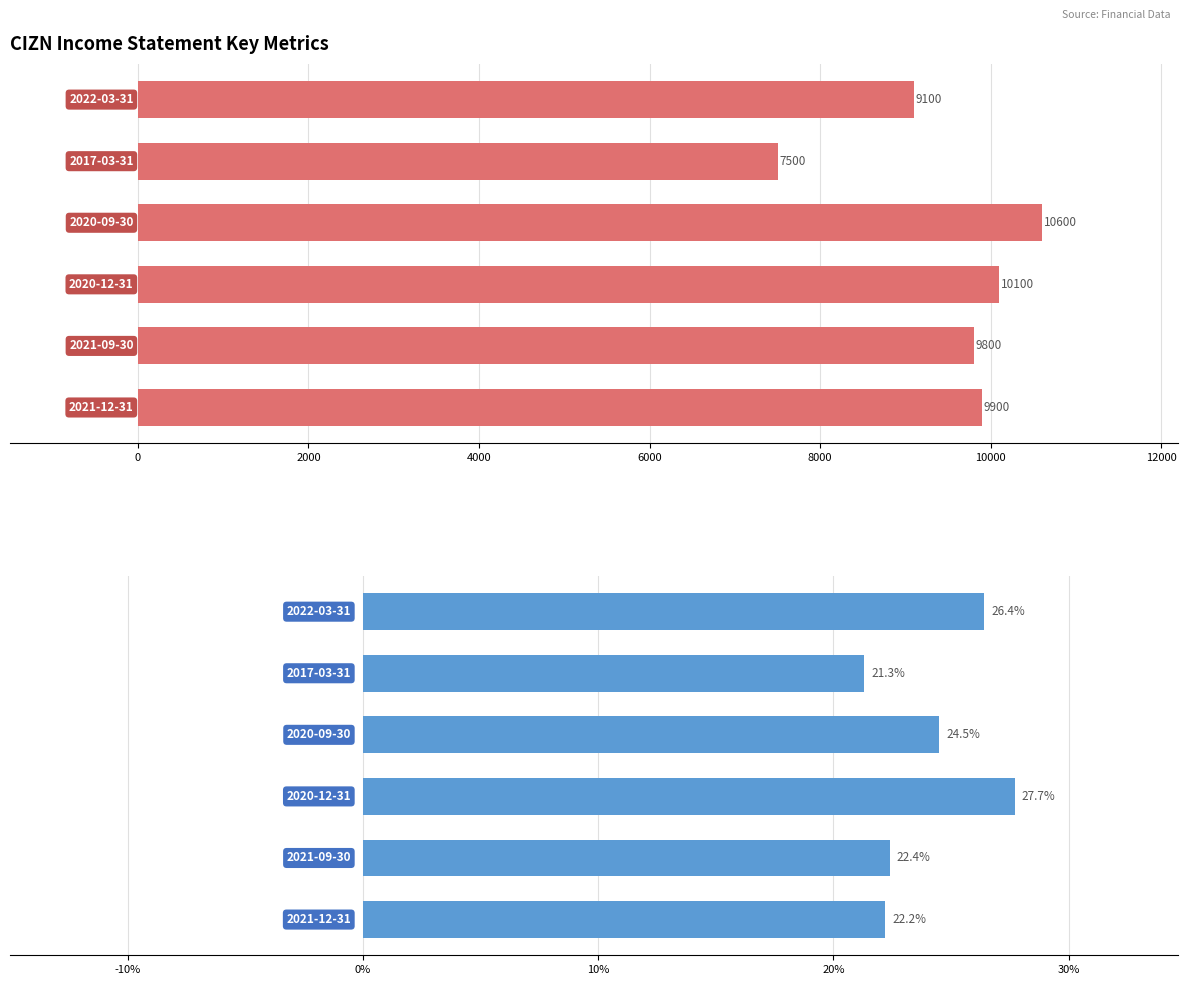

How many data points does each series have?

6